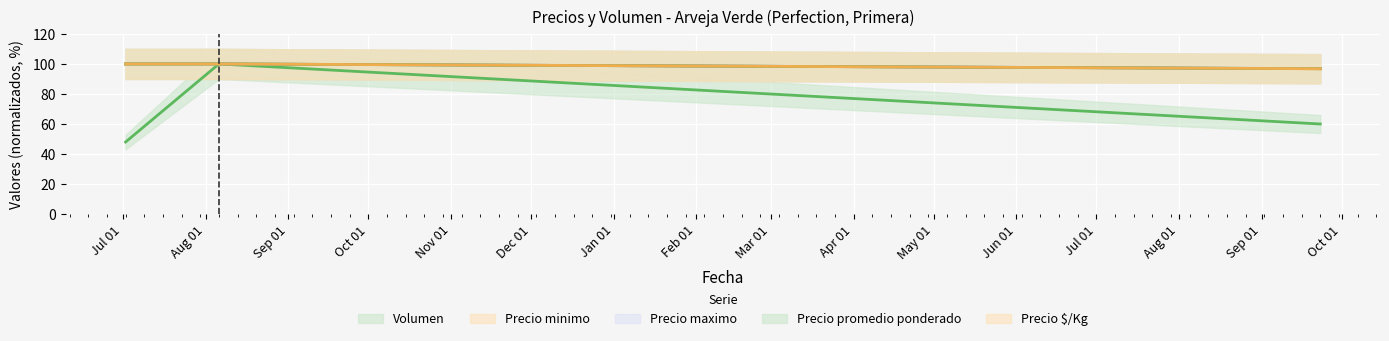

What is the spread (max minus min) of values at 2021-07-02?

52.0